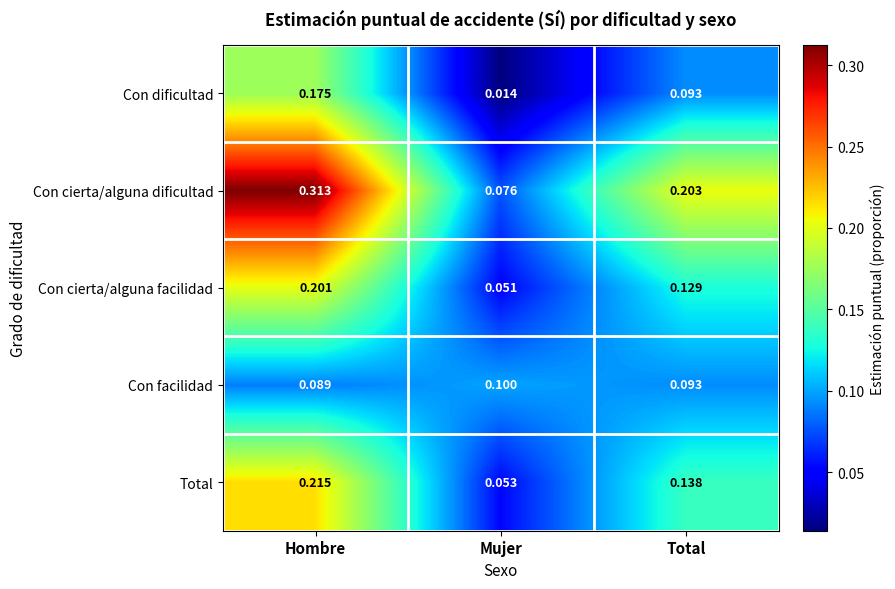

Which series has the largest range (max minus min)?

Con cierta/alguna dificultad